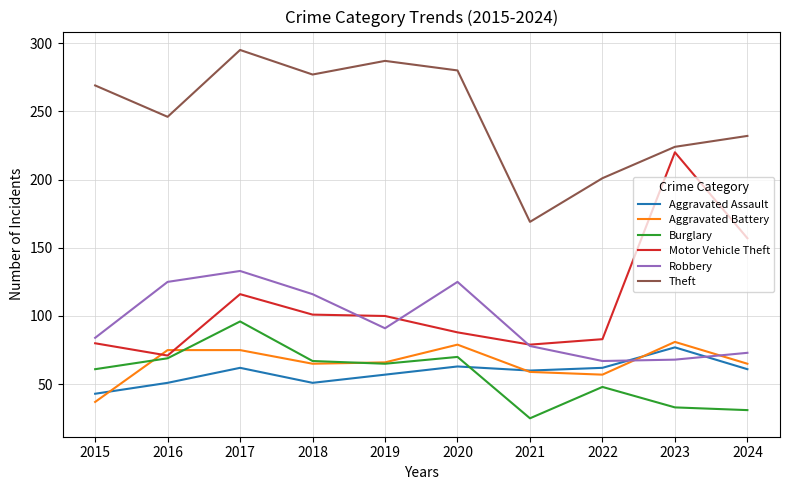

In Burglary, how many points are higher than both neighbors (excluding endpoints)?

3